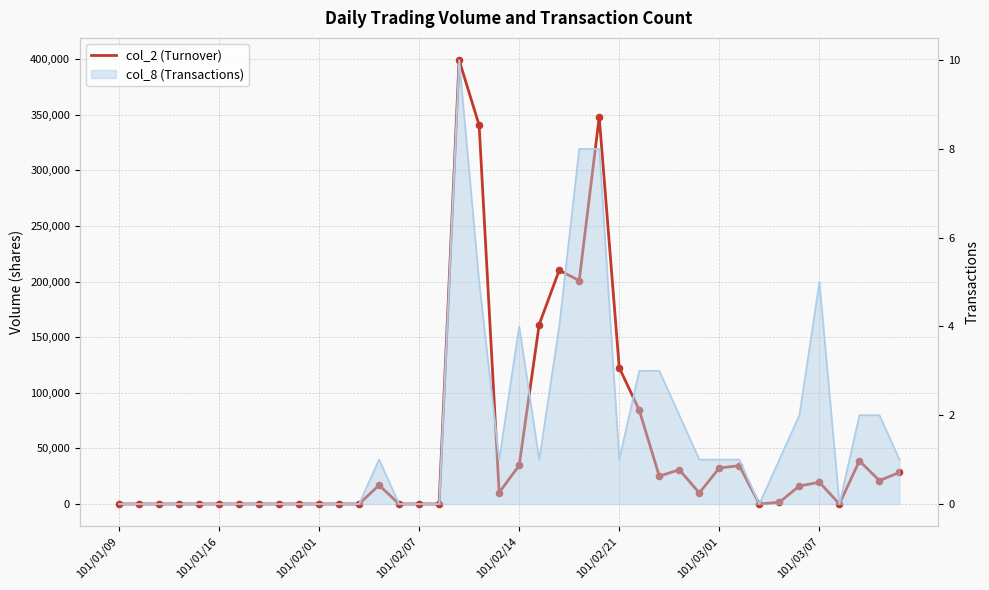

Between 23 and 13, which is larger?

23